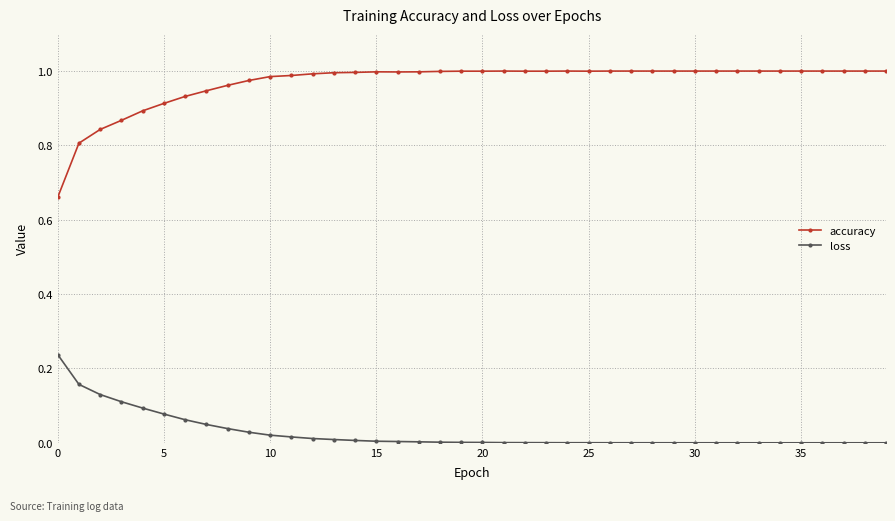

What are all the series names shown in the legend?

accuracy, loss